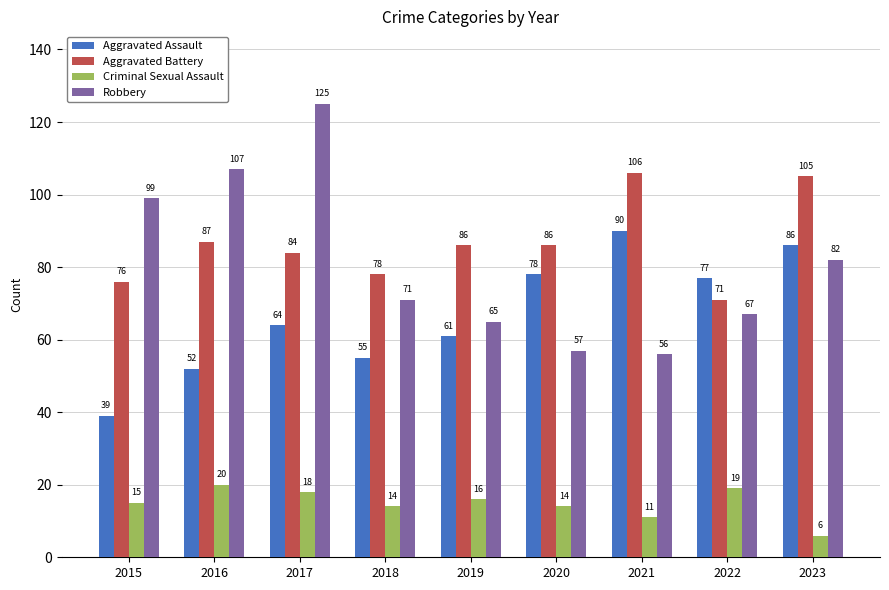

The value of Criminal Sexual Assault at 2020 is 8. True or false?

False